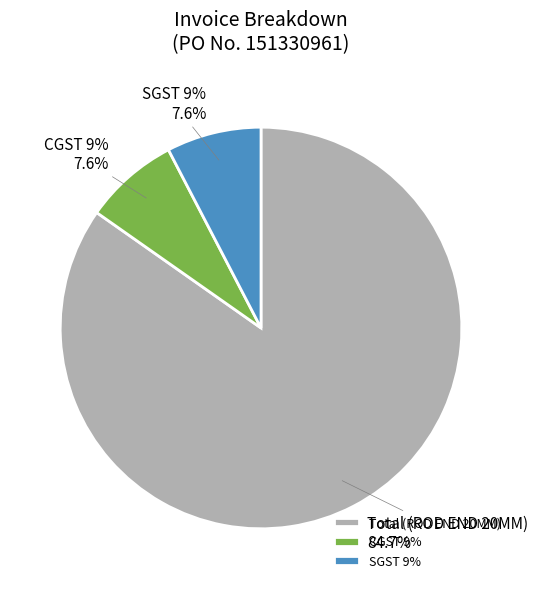

Is the sum of CGST 9% and Total (ROD END 20MM) greater than half?

Yes